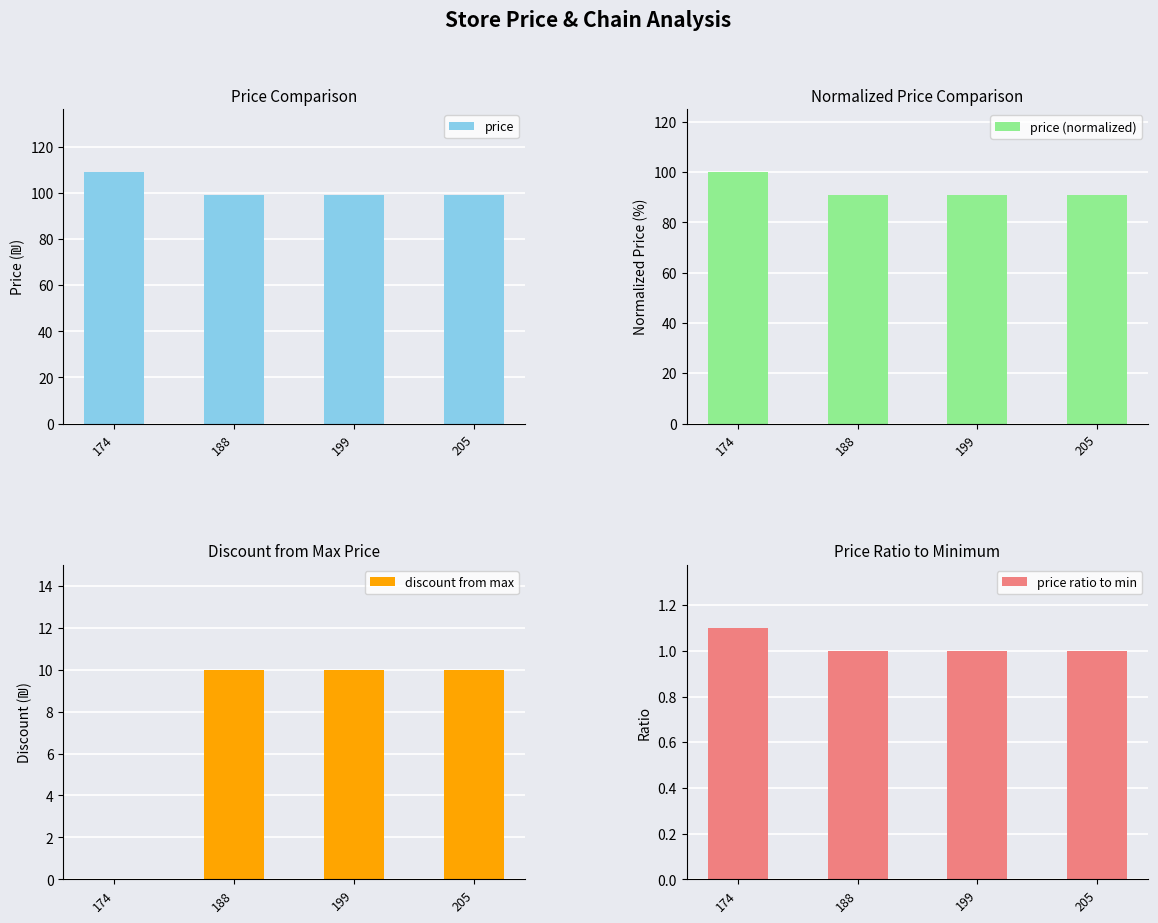

What is the total value across all series at 199?

200.8